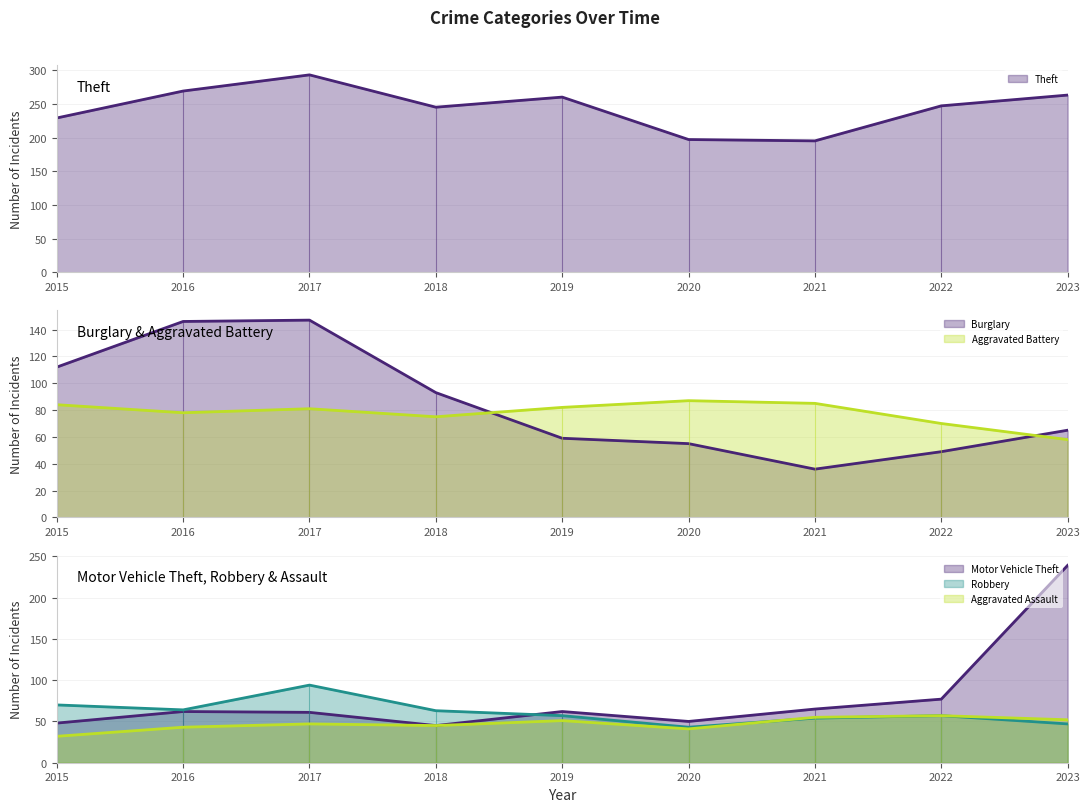

True or false: Aggravated Battery has more than 0 points higher than both neighbors.

True